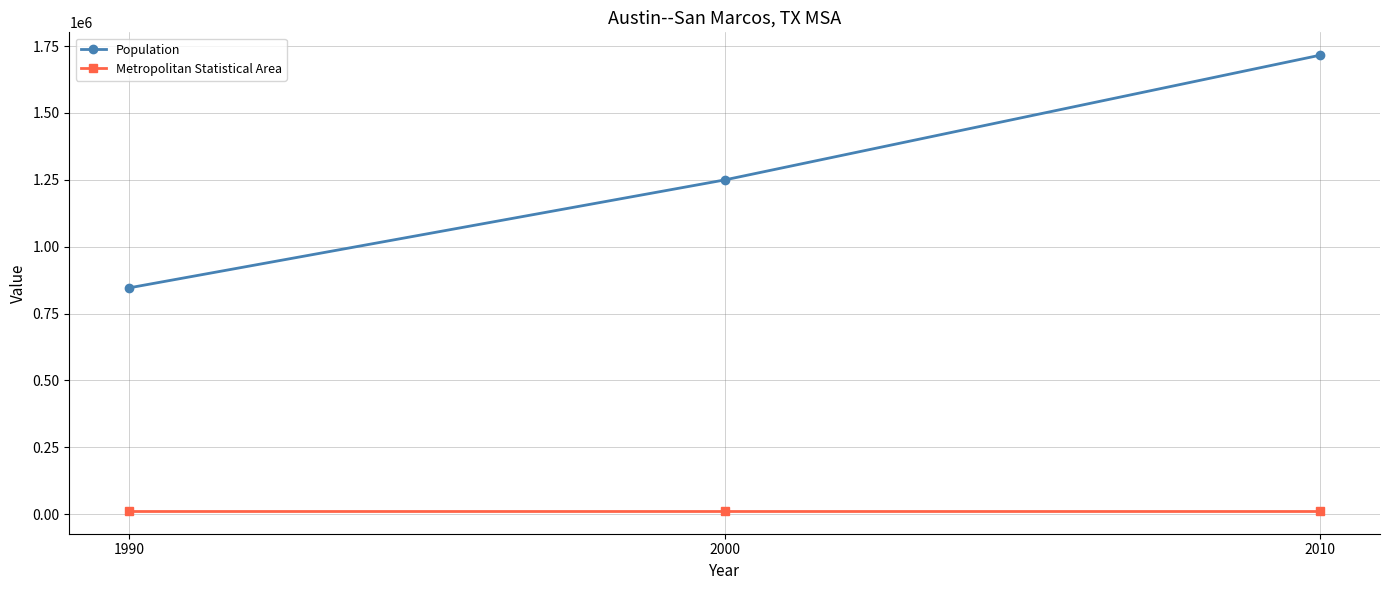

At how many categories does at least one series exceed 1084476?

2